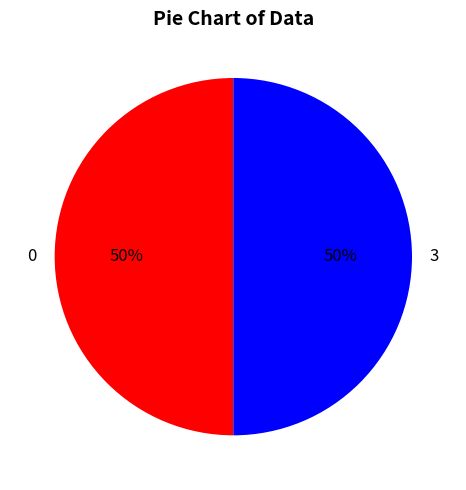

To the nearest percent, what portion does 0 represent?

50%